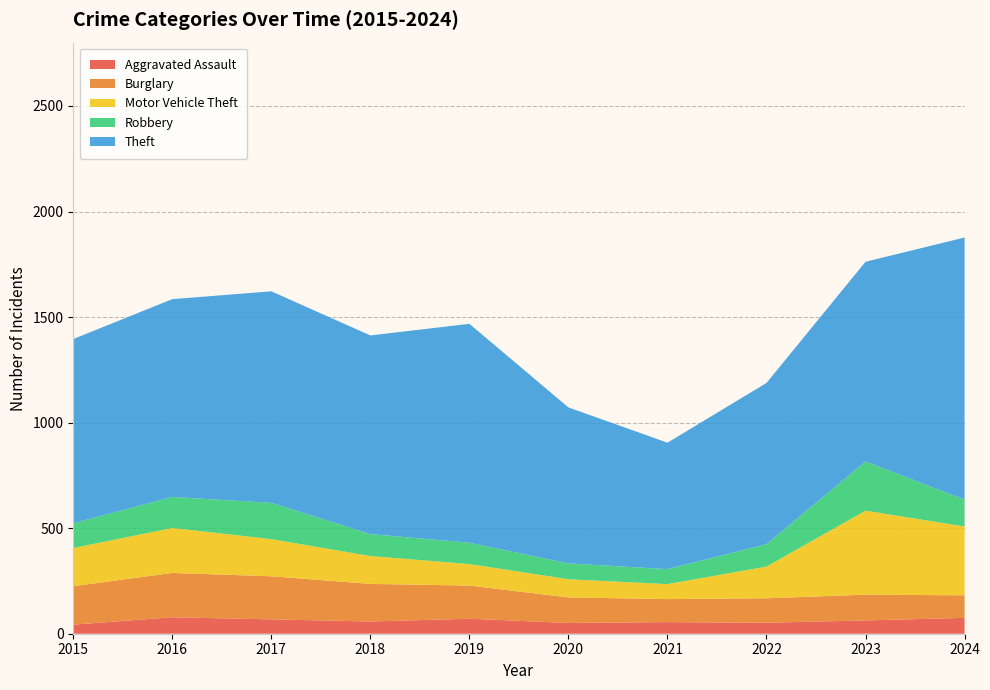

Reading left to right, what are all the values shown in this chart?

Aggravated Assault: 43	78	68	58	71	51	55	52	63	75
Burglary: 182	210	204	178	157	121	109	116	122	107
Motor Vehicle Theft: 181	213	176	132	102	86	71	150	398	326
Robbery: 117	147	172	104	101	75	71	106	233	127
Theft: 873	937	1002	941	1037	739	599	764	946	1242